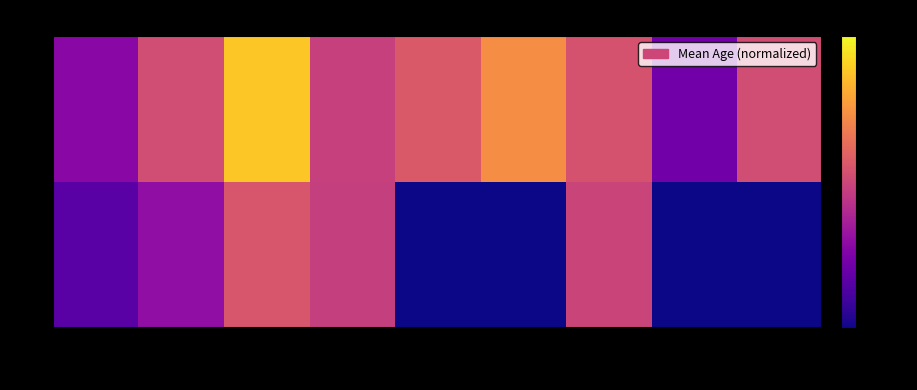

Rank the series by their maximum value, from highest to lowest.

0, 1